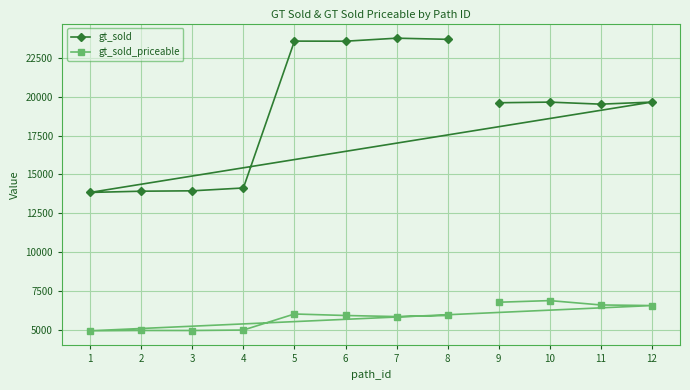

What is the maximum value for gt_sold?

23751